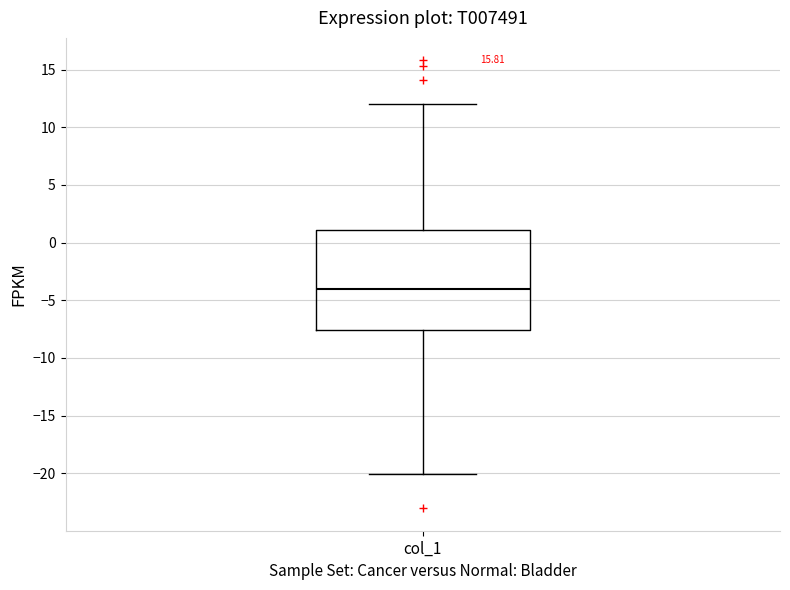

Read this box plot against the y-axis: the position of the median line, the range covered by the box, and the ends of both whiskers. The values are not printed on the chart, so give them approximately, as read against the axis.

median -4.0, box -7.5 to 1.0, whiskers -20.0 to 12.0